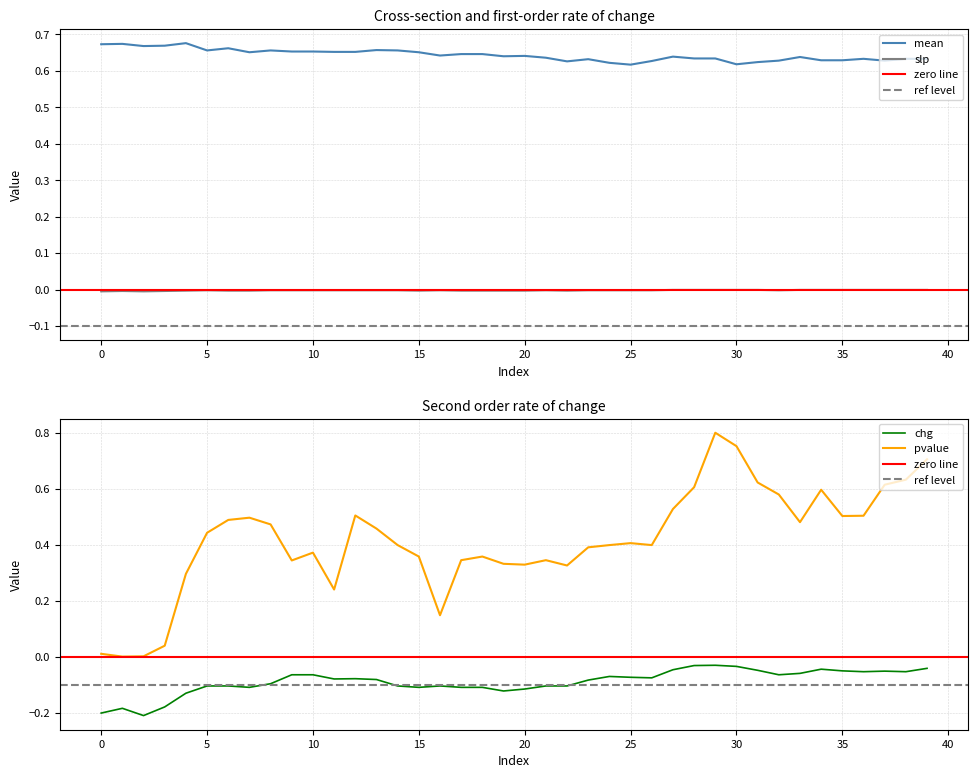

At which category does the chart reach its minimum across all series?

2